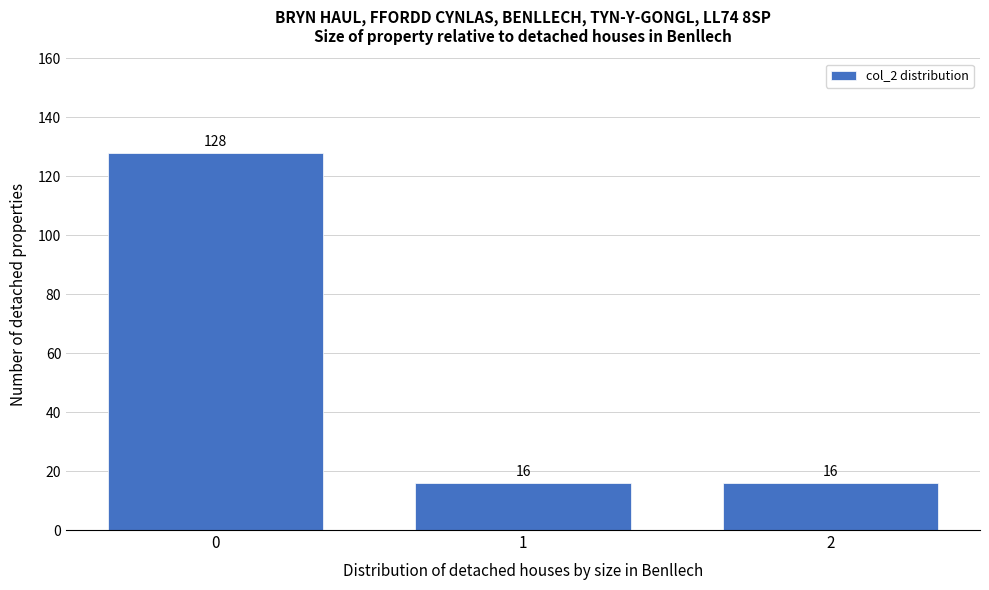

Reading left to right, transcribe this chart: for each bar, give the range it covers on the x-axis and its height.

-0.5 to 0.5: 128
0.5 to 1.5: 16
1.5 to 2.5: 16